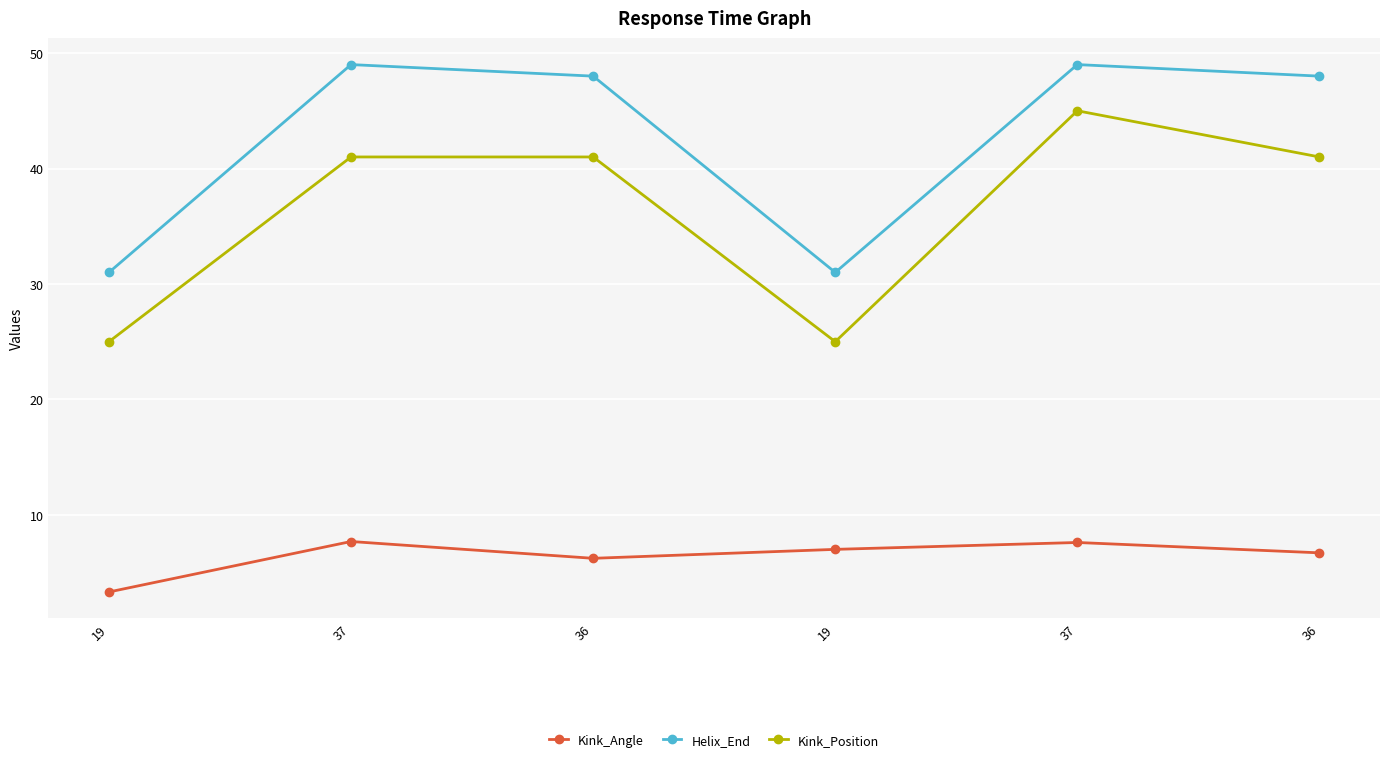

How many data points does each series have?

6